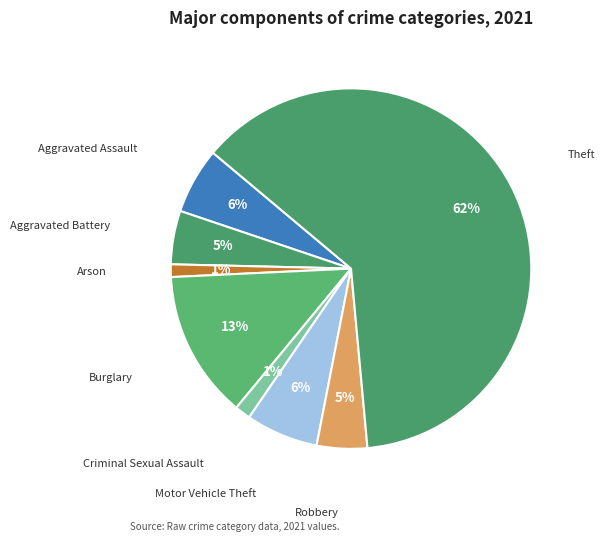

How many segments does this pie chart have?

8